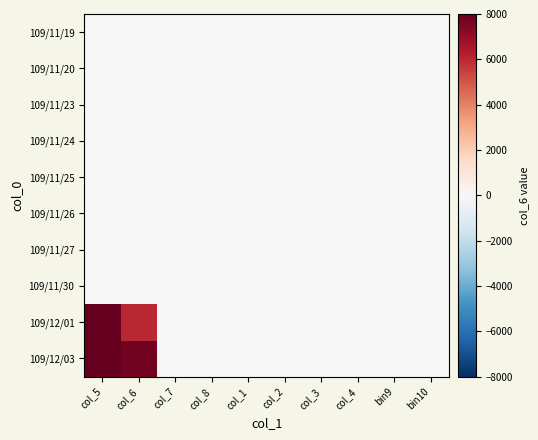

Rank the series by their maximum value, from highest to lowest.

109/12/01, 109/12/03, 109/11/19, 109/11/20, 109/11/23, 109/11/24, 109/11/25, 109/11/26, 109/11/27, 109/11/30